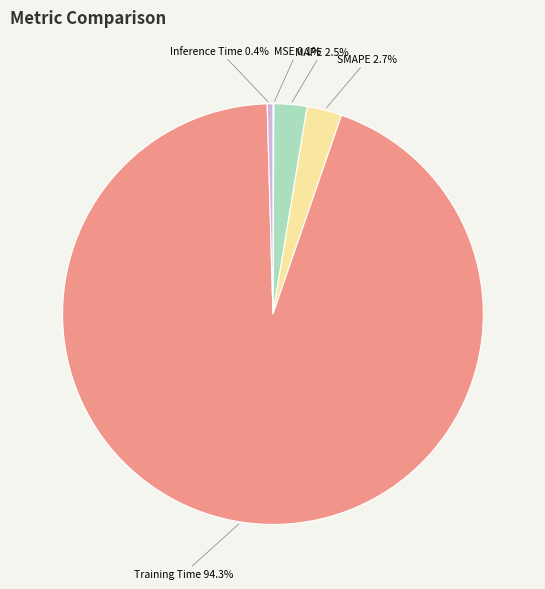

What percentage is NOT represented by Training Time?

5.7%